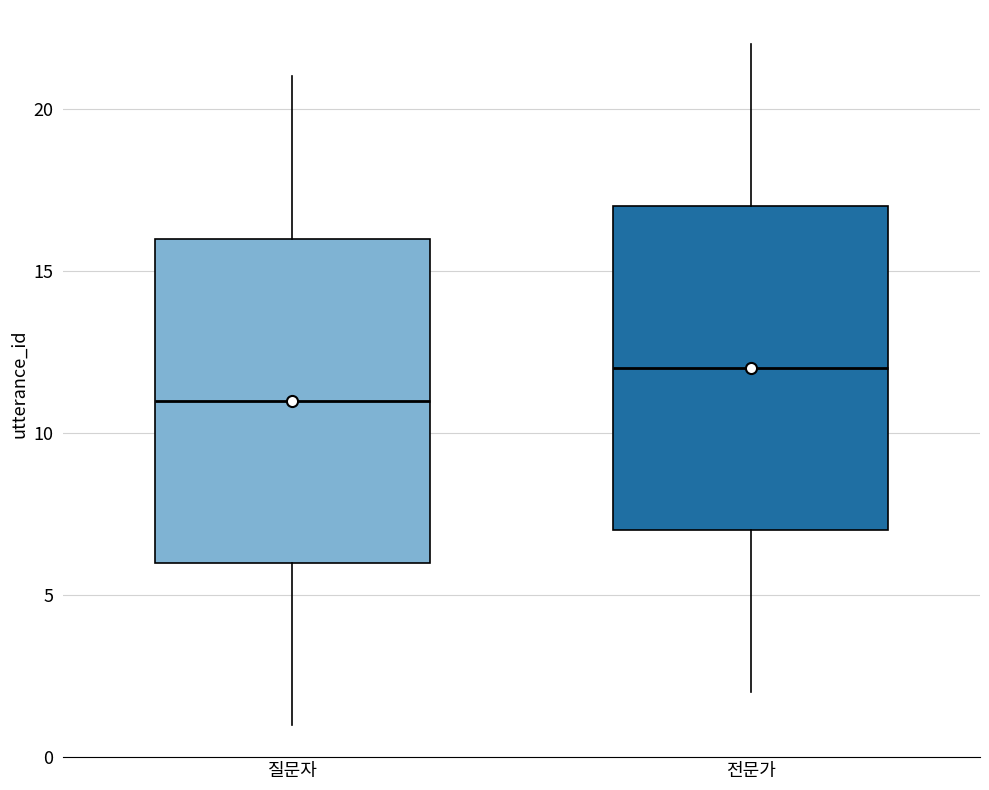

Which box has the lowest median line?

질문자